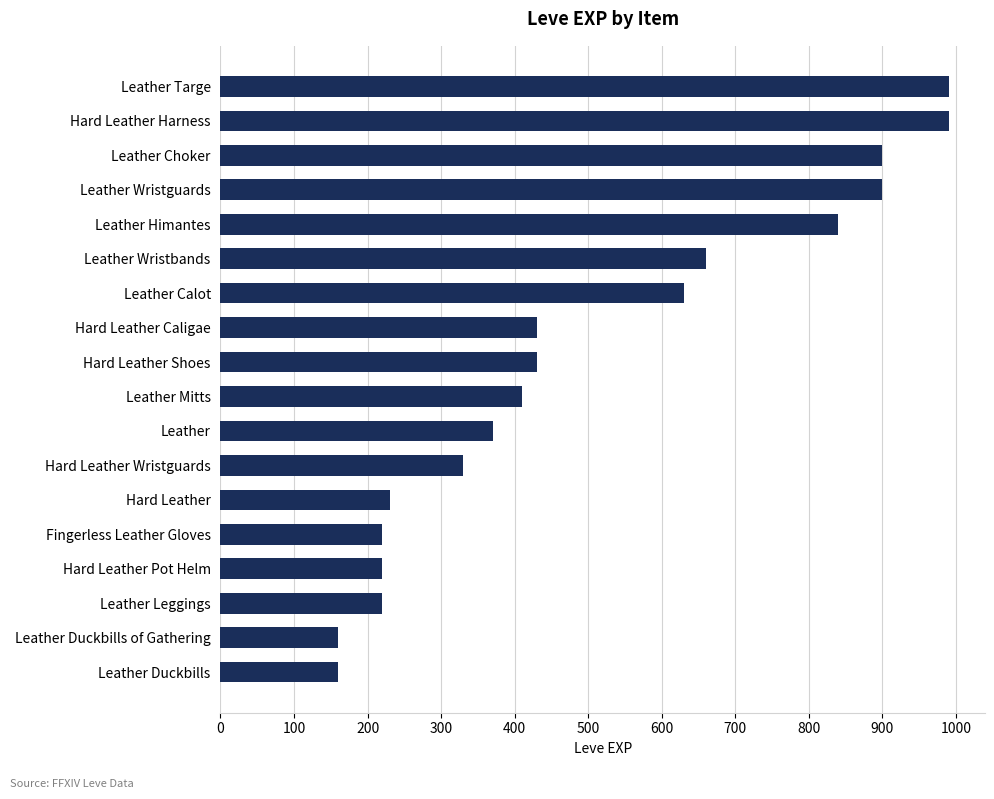

What is the maximum value shown in the chart?

990